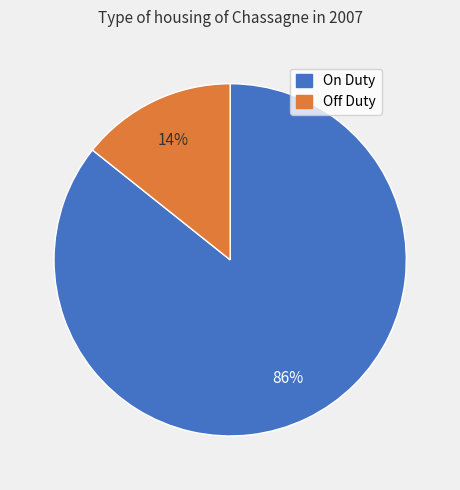

Is there a majority slice in this chart?

Yes